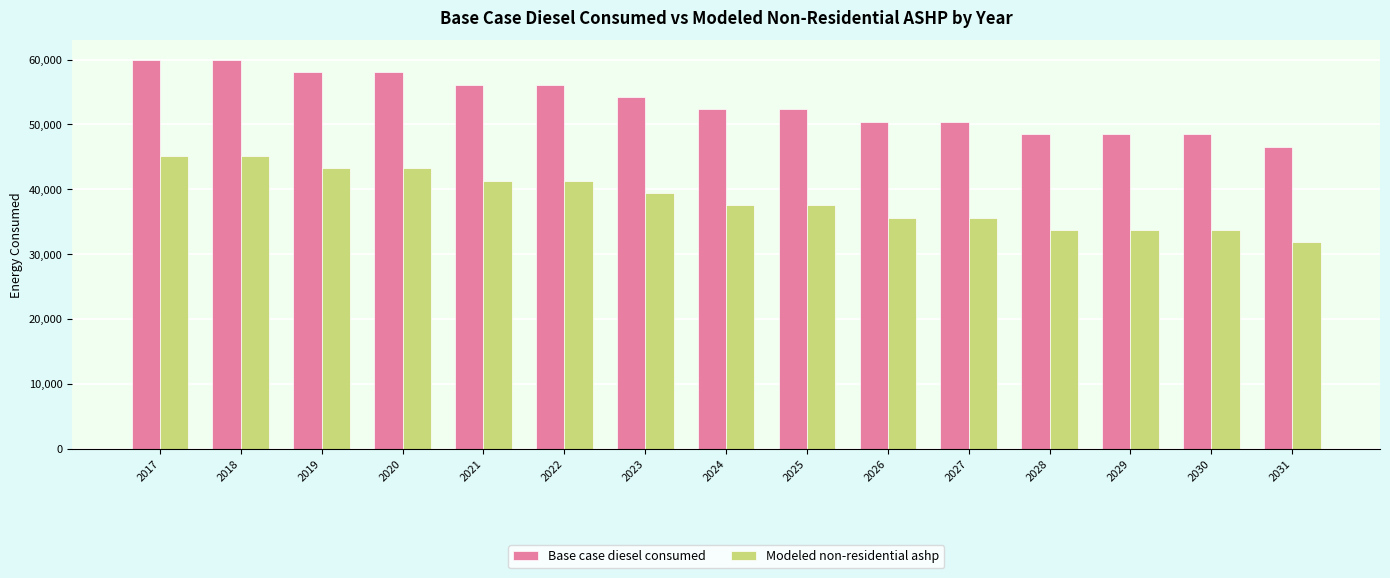

What is the total value across all series at 2020?

101323.3